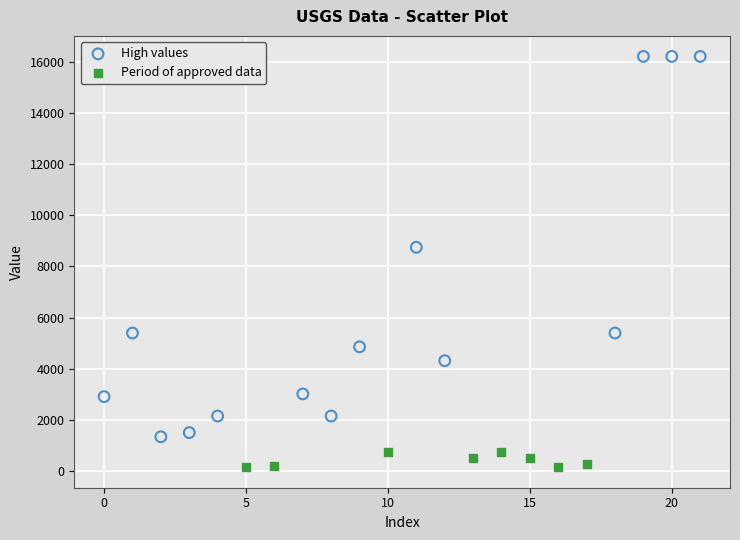

Which series has the largest Y range (max minus min)?

High values